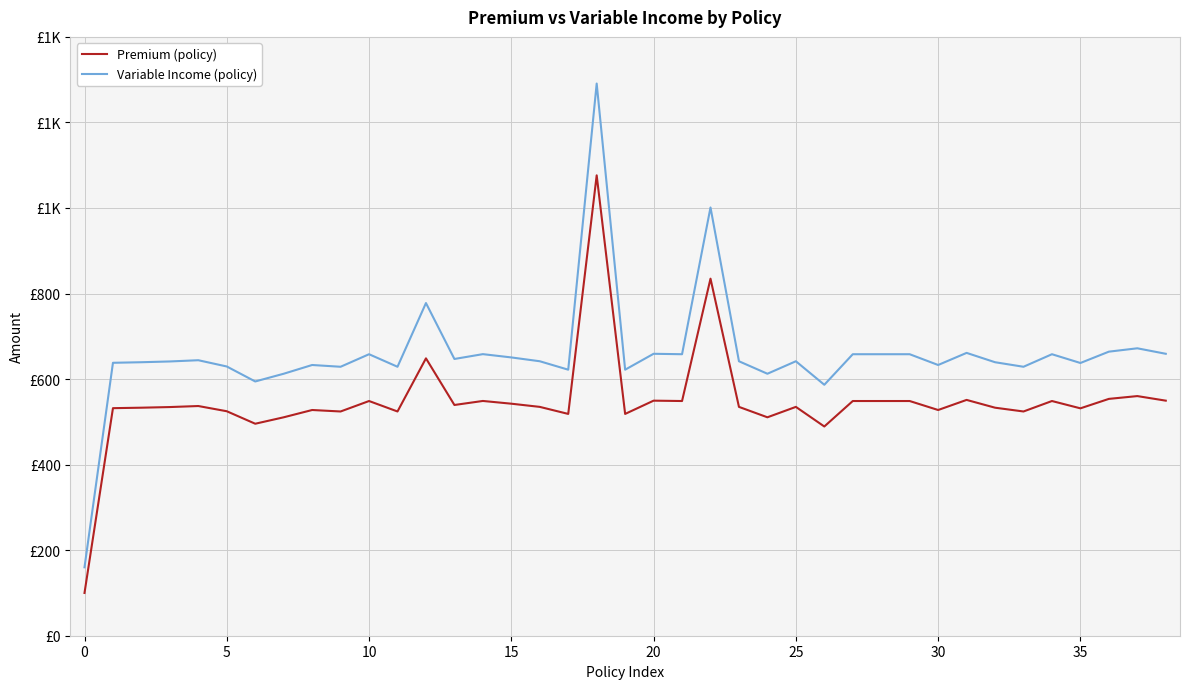

True or false: Variable Income (policy) and Premium (policy) intersect in this chart.

False